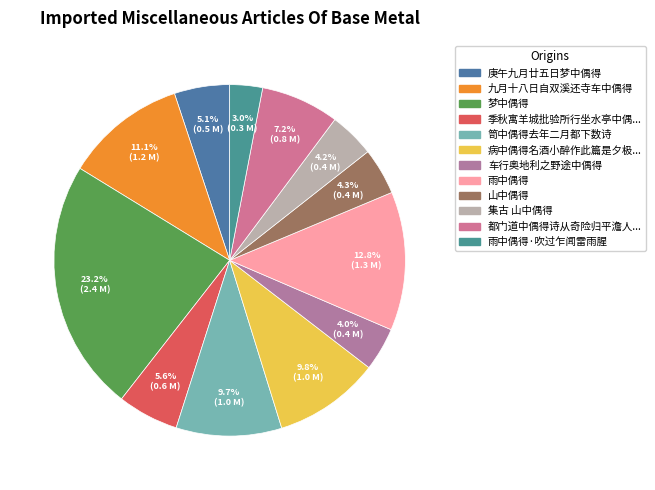

Which has a higher value, 车行奥地利之野途中偶得 or 雨中偶得·吹过乍闻雷雨腥?

车行奥地利之野途中偶得